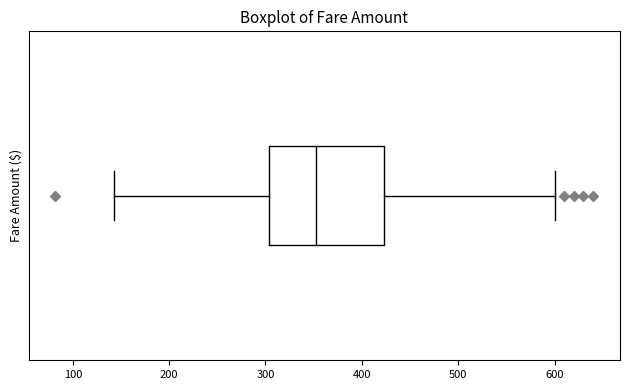

Transcribe this box plot: give where the median line is, the range the box spans, and where the two whiskers end, as read against the x-axis. The values are not printed on the chart, so give them approximately, as read against the axis.

median 350, box 300 to 420, whiskers 140 to 600